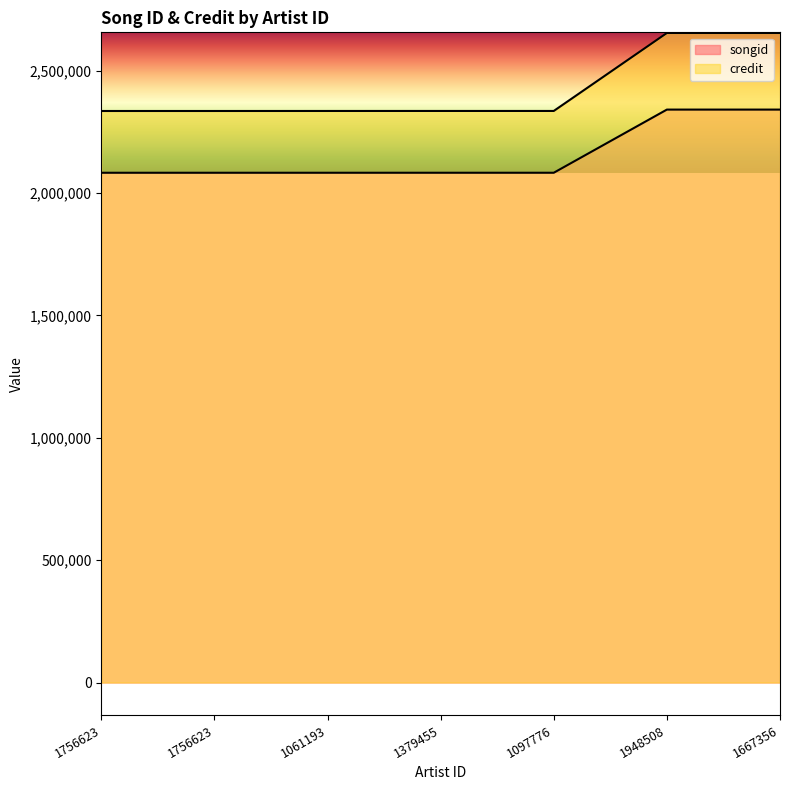

How many lines are shown in the chart?

2